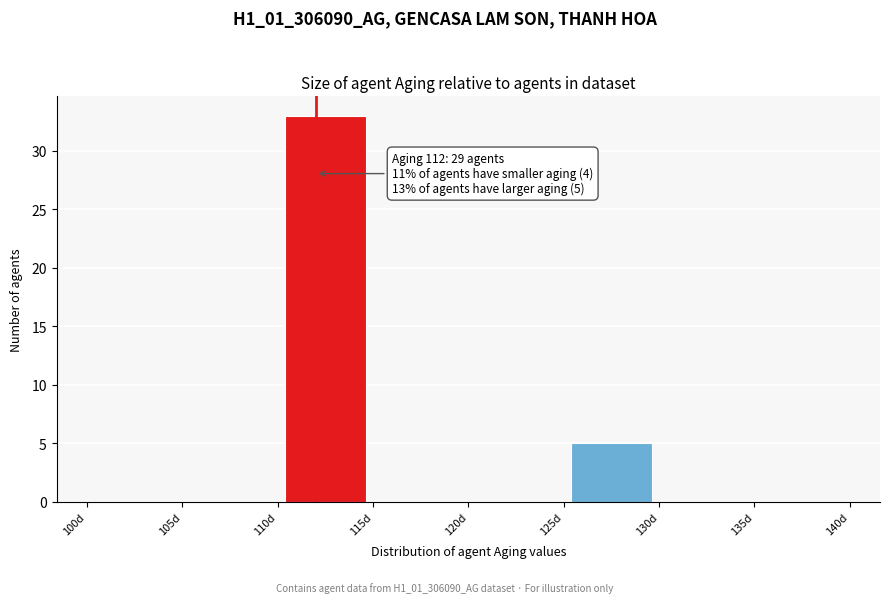

Which range on the x-axis has the tallest bar?

110 to 115